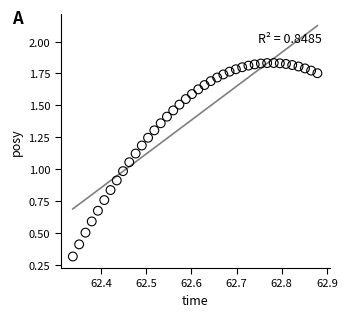

What is the range of X values (max minus min)?

0.5